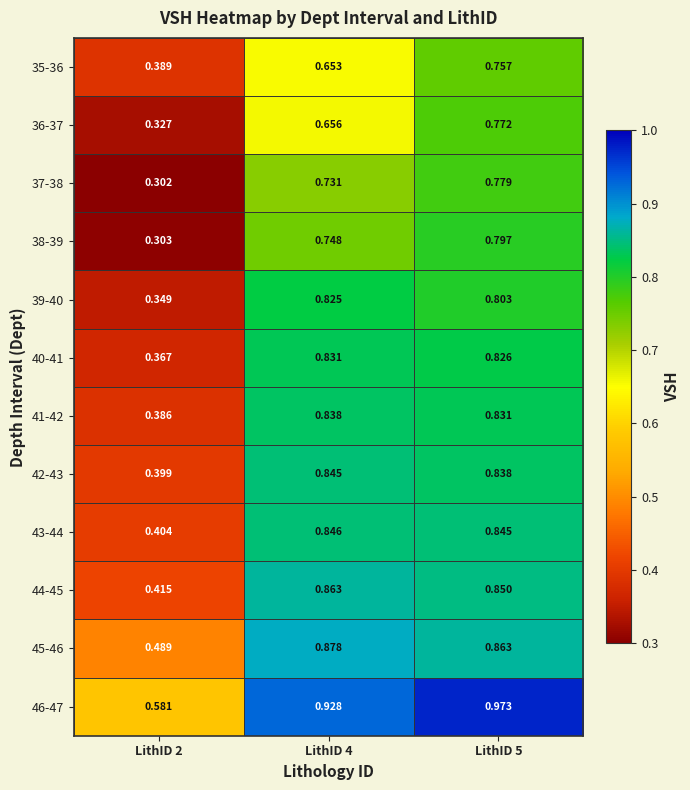

Is the value of 41-42 at LithID 2 greater than the value of 42-43 at LithID 2?

No